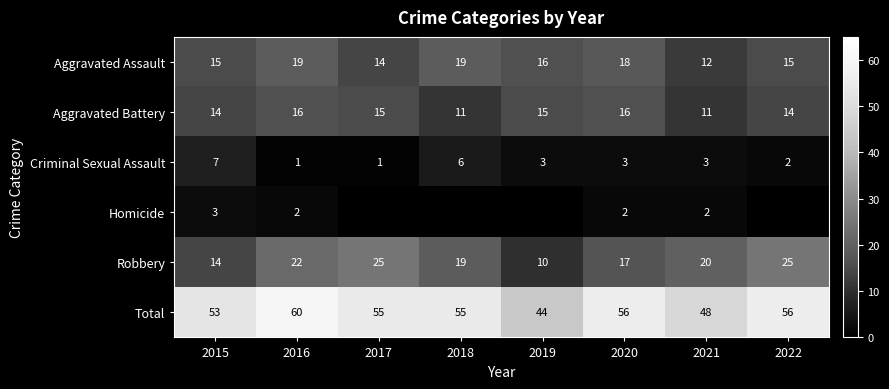

What is the difference between the Robbery values at 2020 and 2022?

8